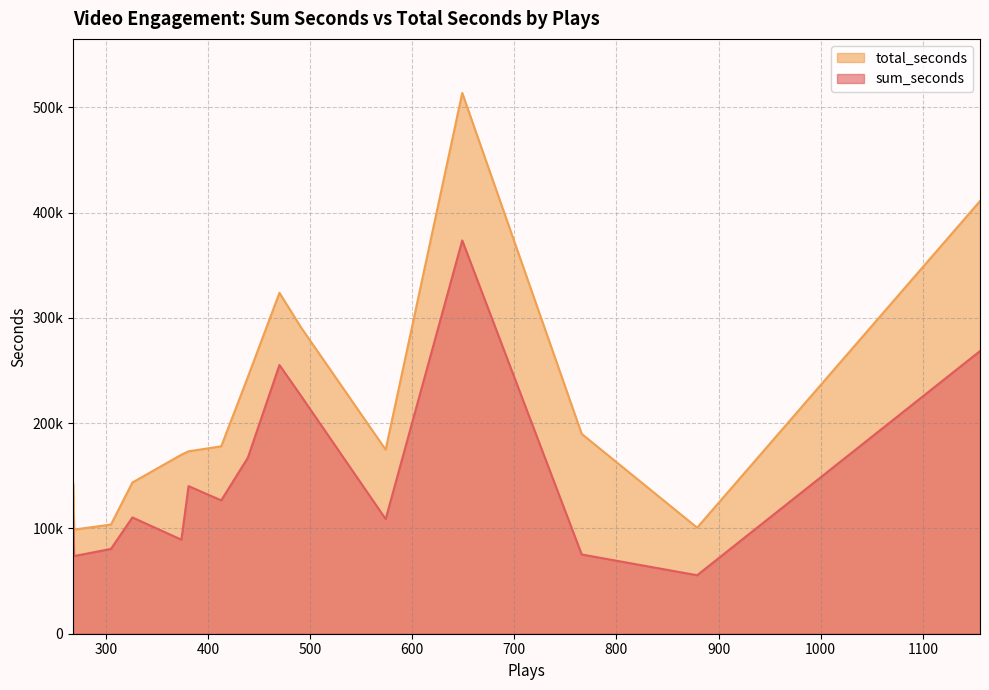

True or false: total_seconds and sum_seconds cross at least once.

False